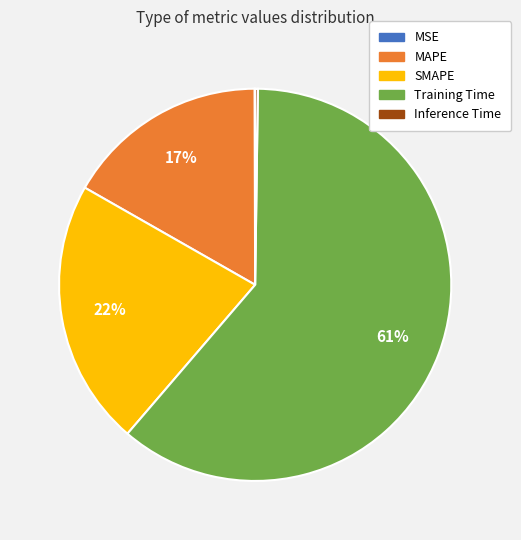

Does Training Time account for over 50% of the chart?

Yes